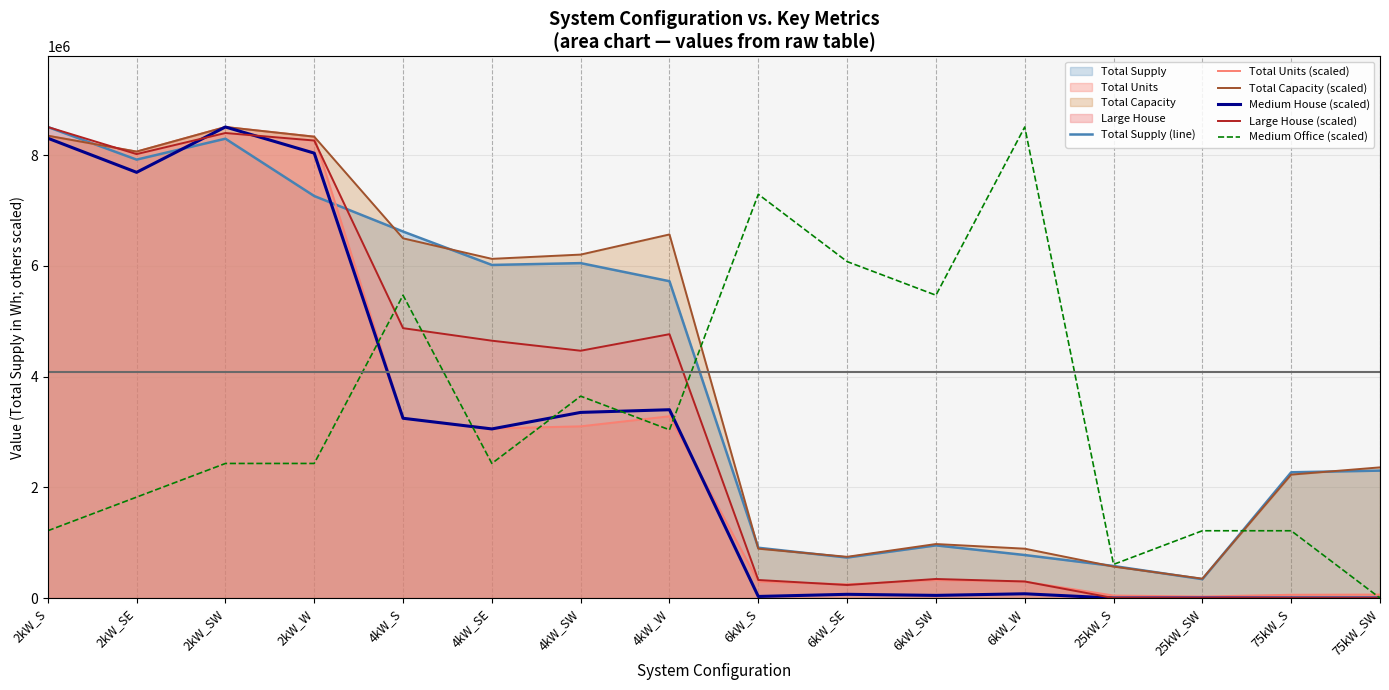

What is the difference between the Medium Office (scaled) values at 4kW_SE and 6kW_S?

4863491.4